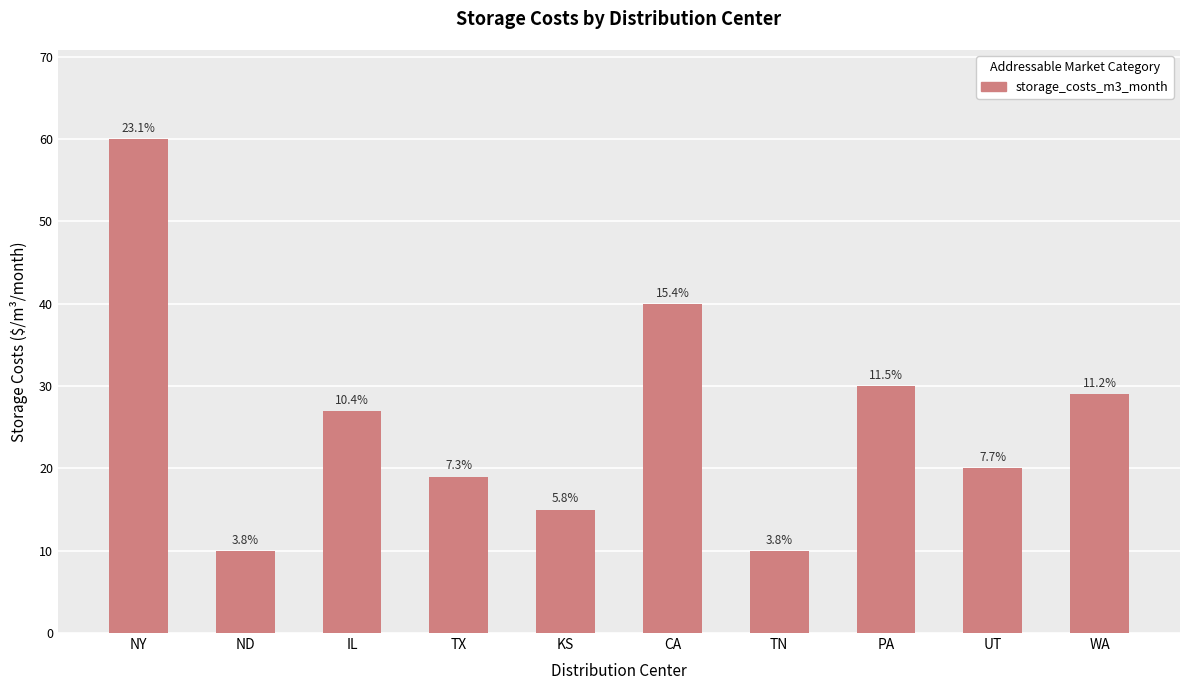

Which category has the lowest value across all series?

ND